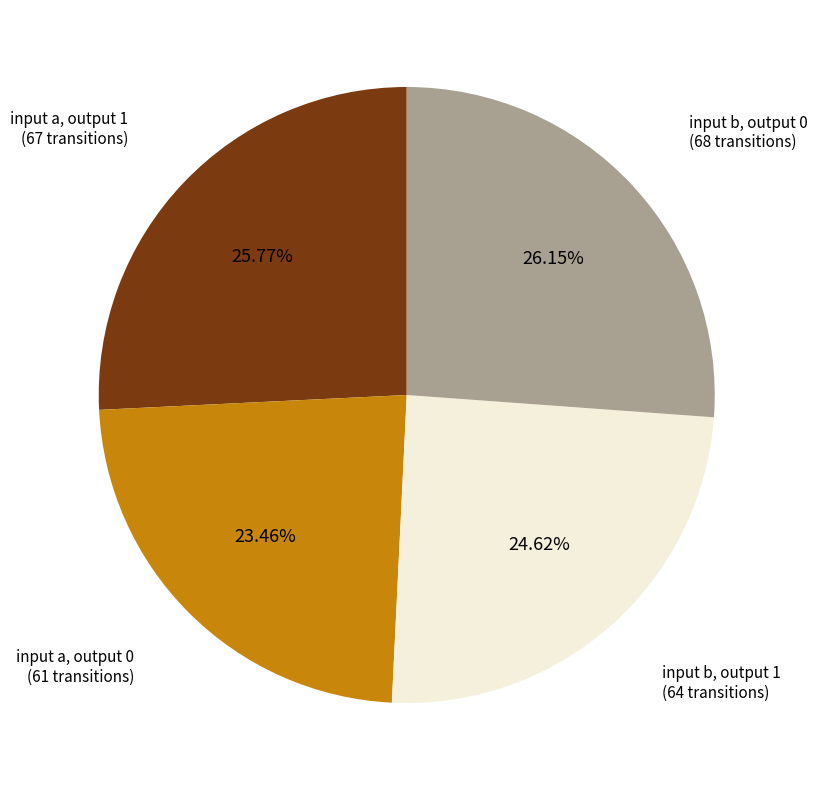

Is there any slice that represents more than half of the pie?

No